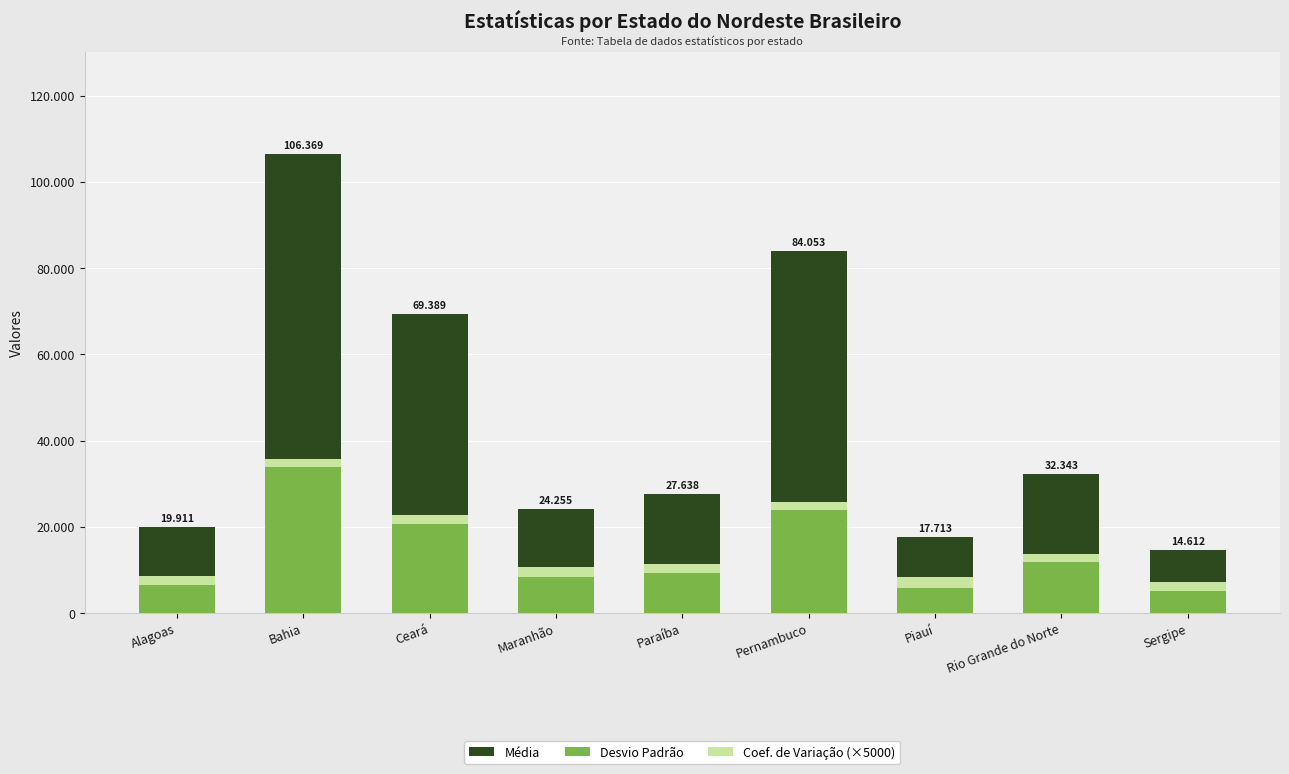

Where does the Média series first go above 27638?

Bahia